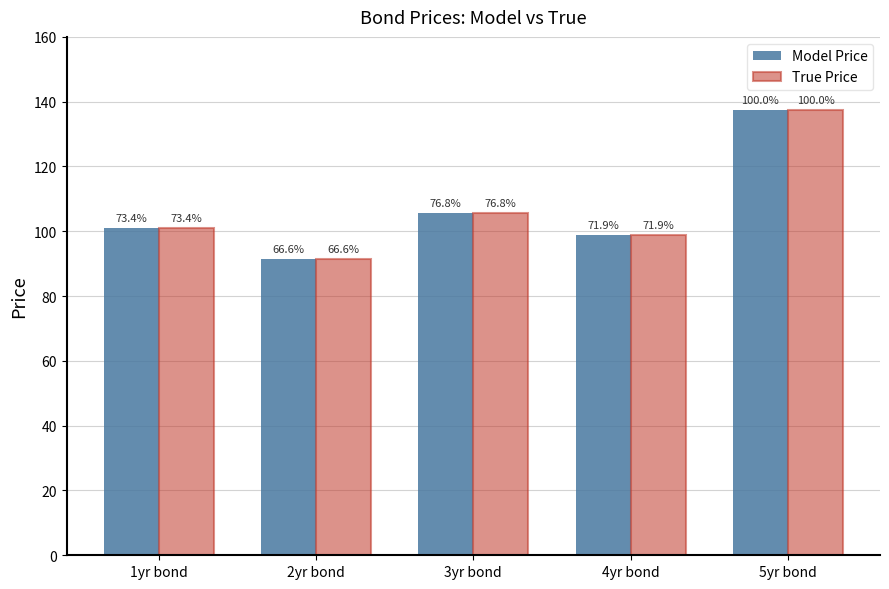

Rank the categories by True Price value from highest to lowest.

5yr bond, 3yr bond, 1yr bond, 4yr bond, 2yr bond